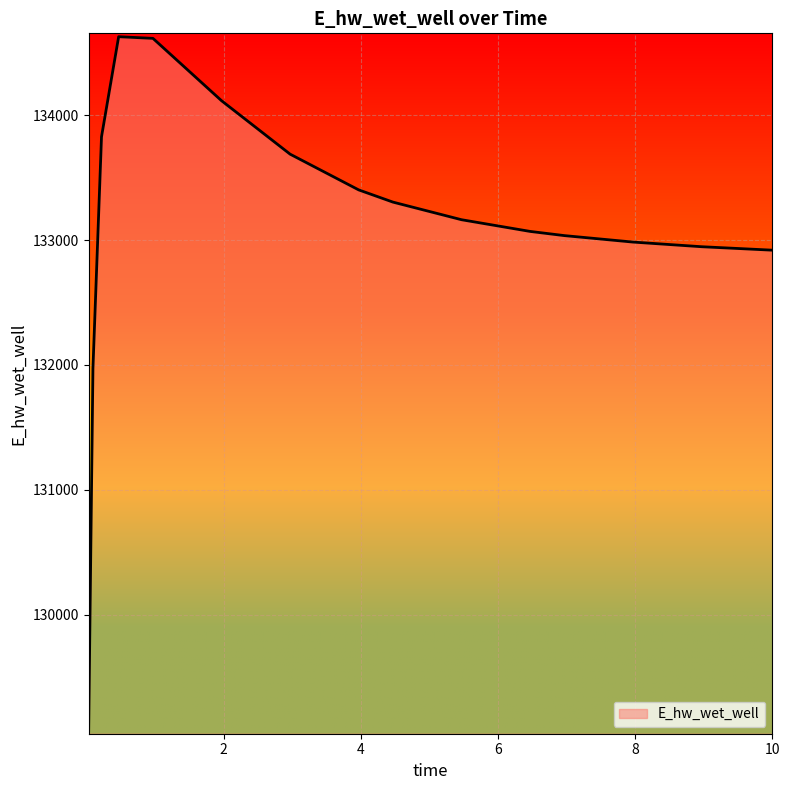

What is the maximum value shown in the chart?

134630.6